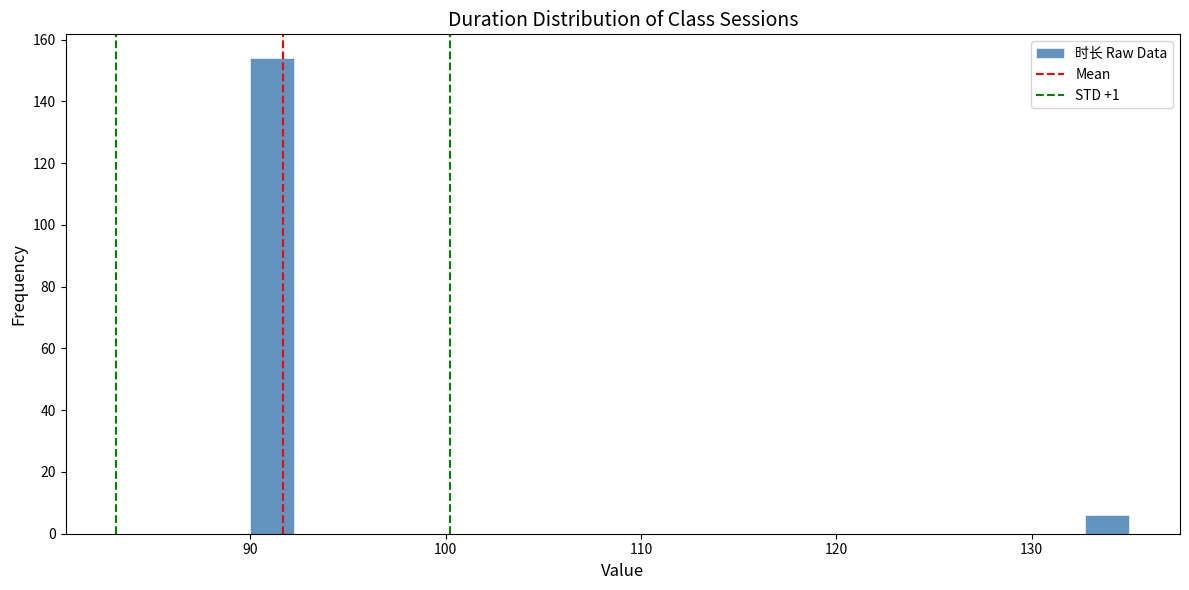

Around what value on the x-axis is the tallest bar? Give the approximate position of its centre, as read against the axis.

91